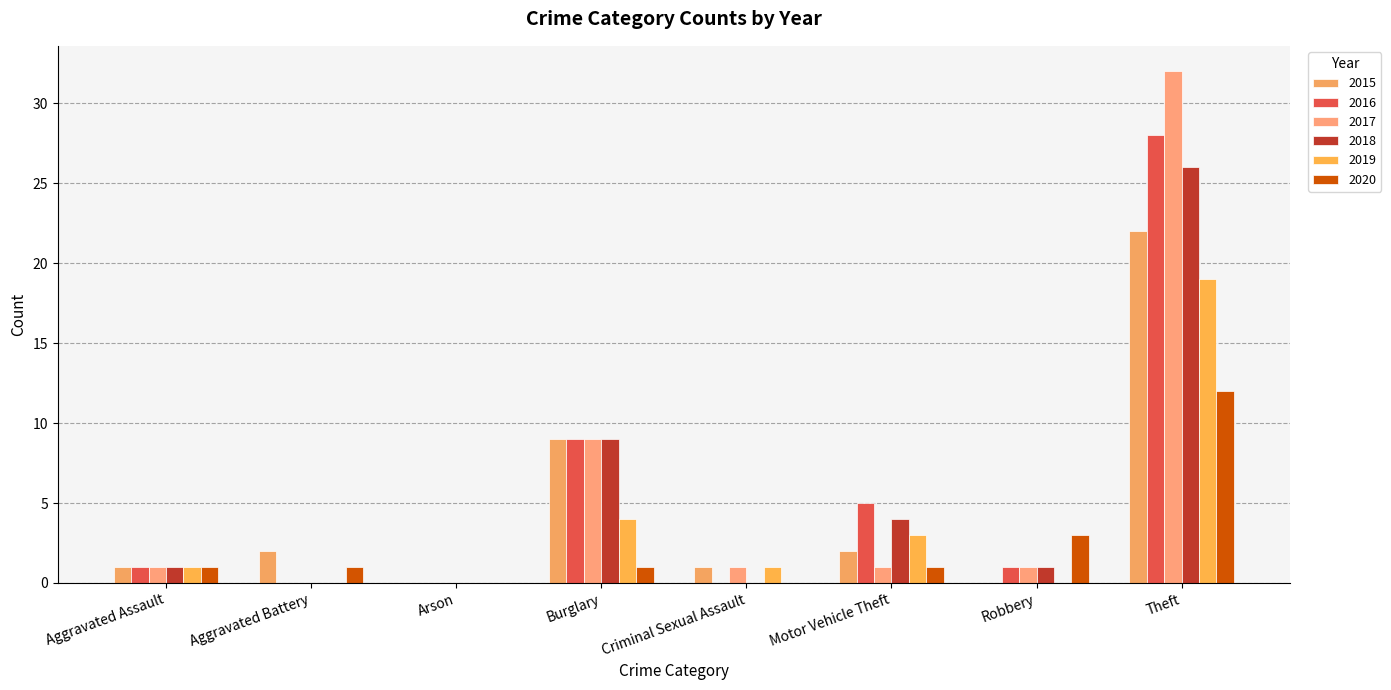

The 2018 series shows 16 at Aggravated Battery. True or false?

False